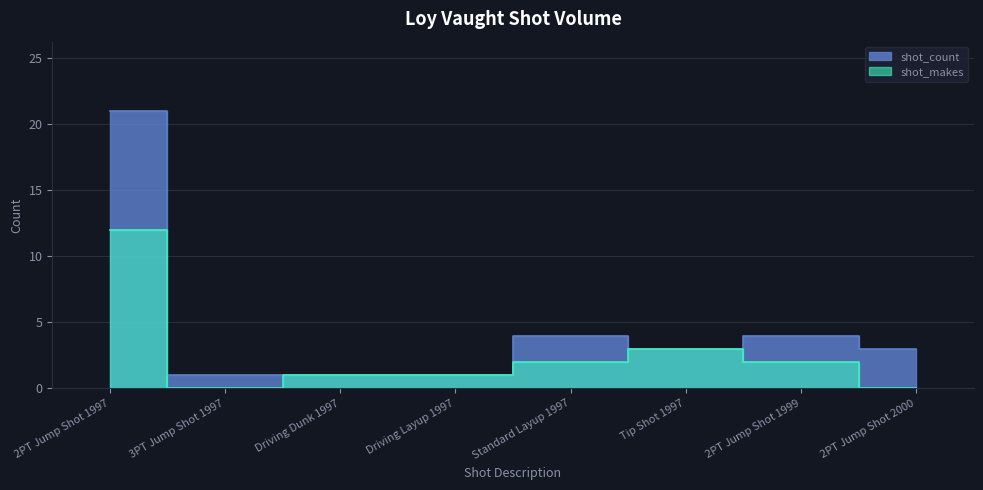

Is the value of shot_makes at Driving Layup 1997 greater than the value of shot_count at Driving Dunk 1997?

No